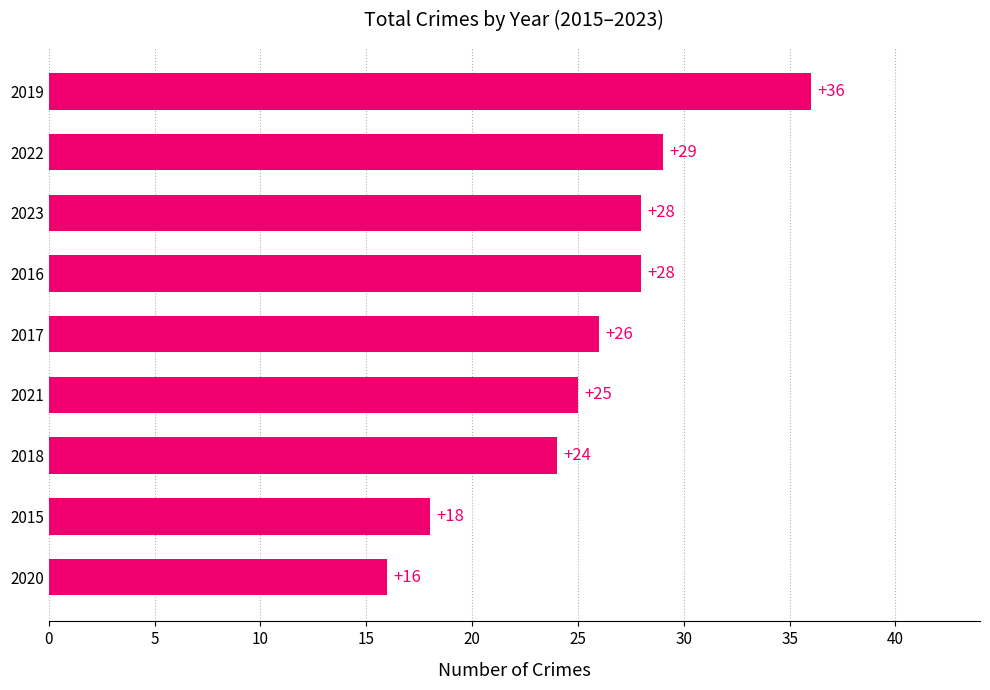

What is the difference between the maximum and second lowest values?

18